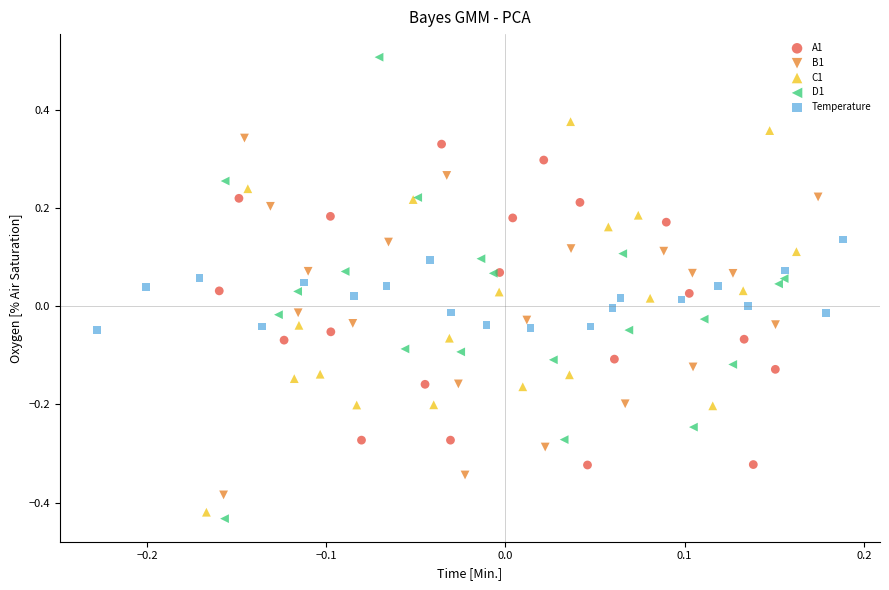

Which series has the largest Y range (max minus min)?

D1